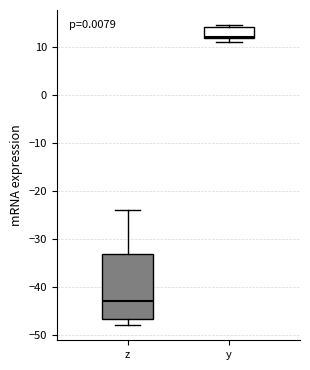

Reading left to right, read every box against the y-axis: the position of its median line, the range the box covers, and the ends of its whiskers. The values are not printed on the chart, so give them approximately, as read against the axis.

z: median -43, box -47 to -33, whiskers -48 to -24
y: median 12 (just above the box's lower edge), box 12 to 14, whiskers 11 to 15